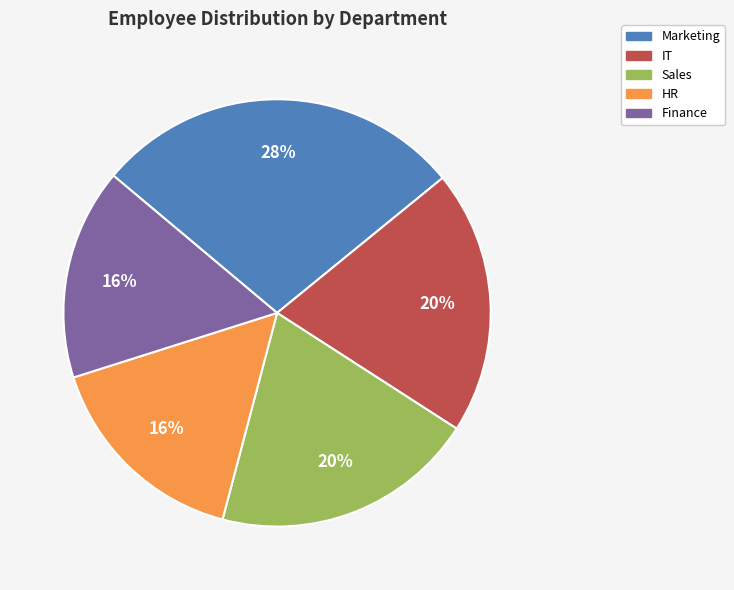

Count the number of slices in the pie.

5